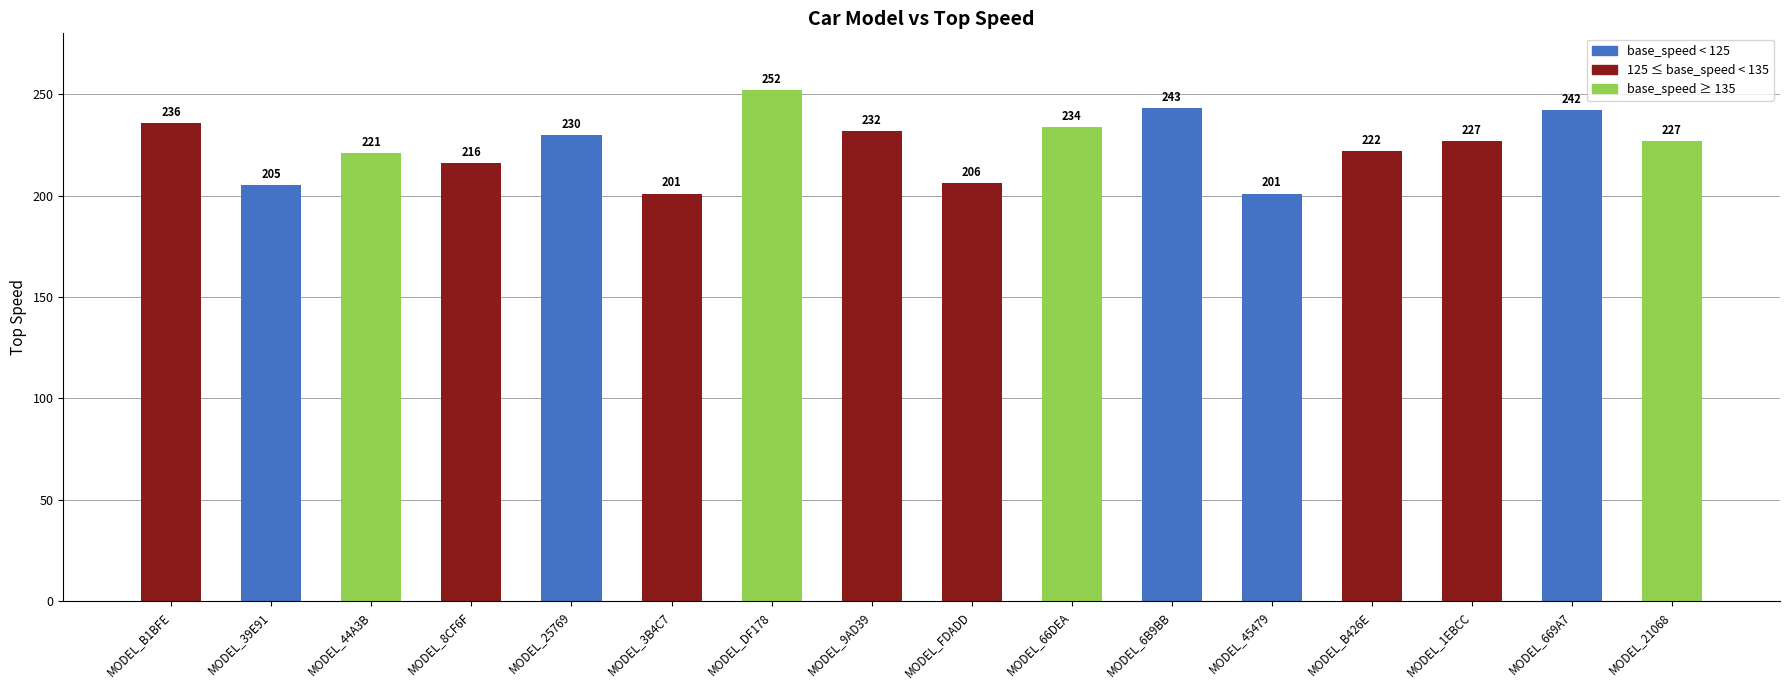

At which label does the data first exceed 227?

MODEL_B1BFE